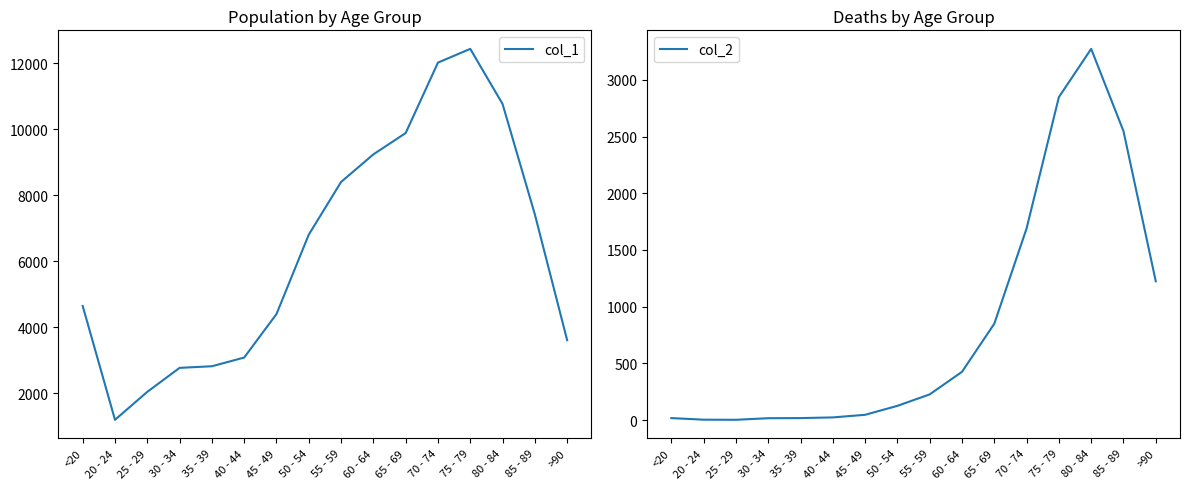

How many interior local valleys does the col_1 series have?

1